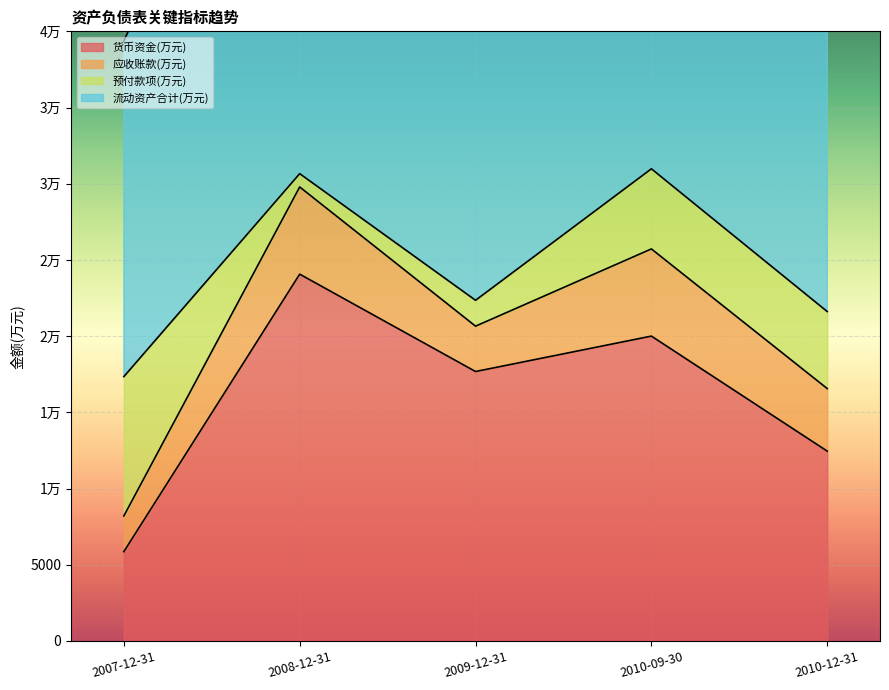

What is the spread (max minus min) of values at 2008-12-31?

33220